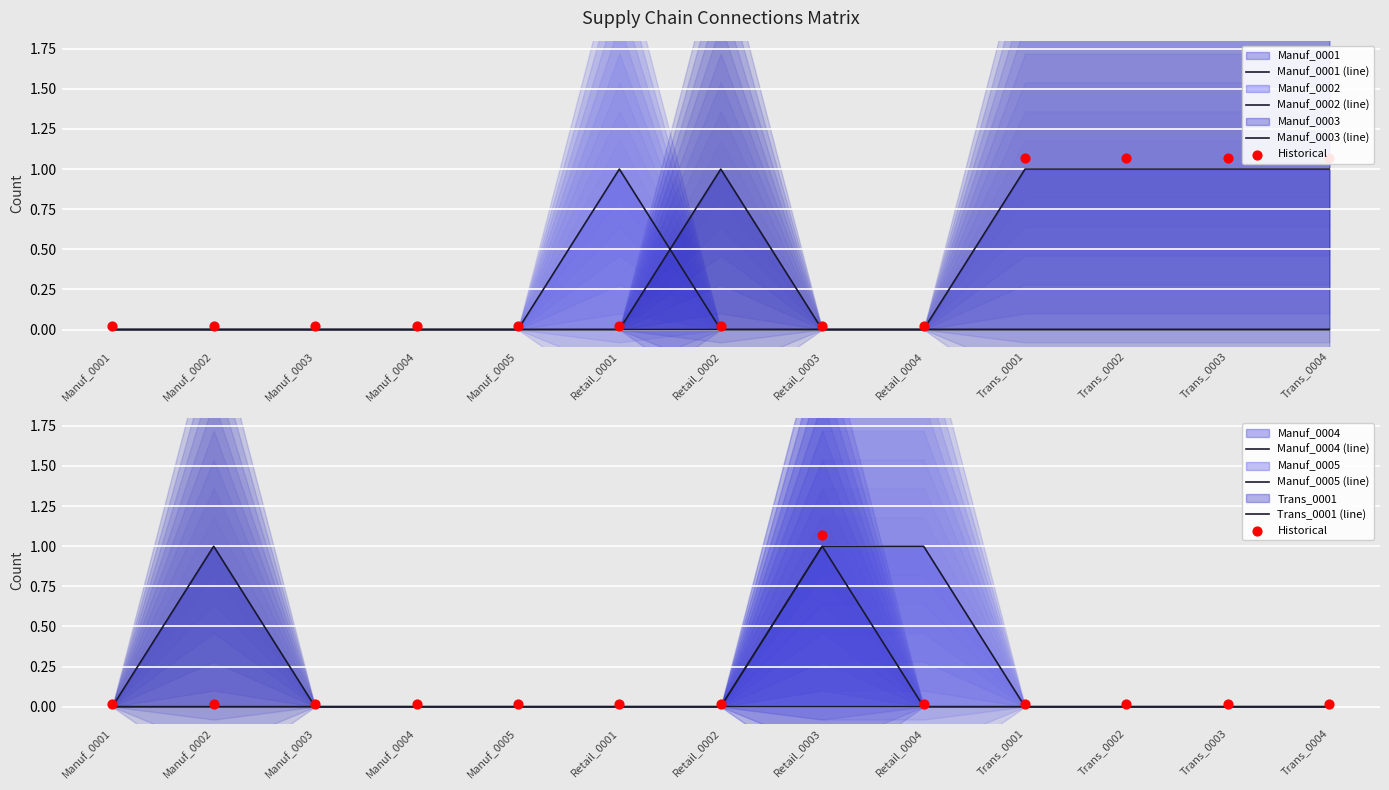

What is the total value across all series at Retail_0001?

1.0